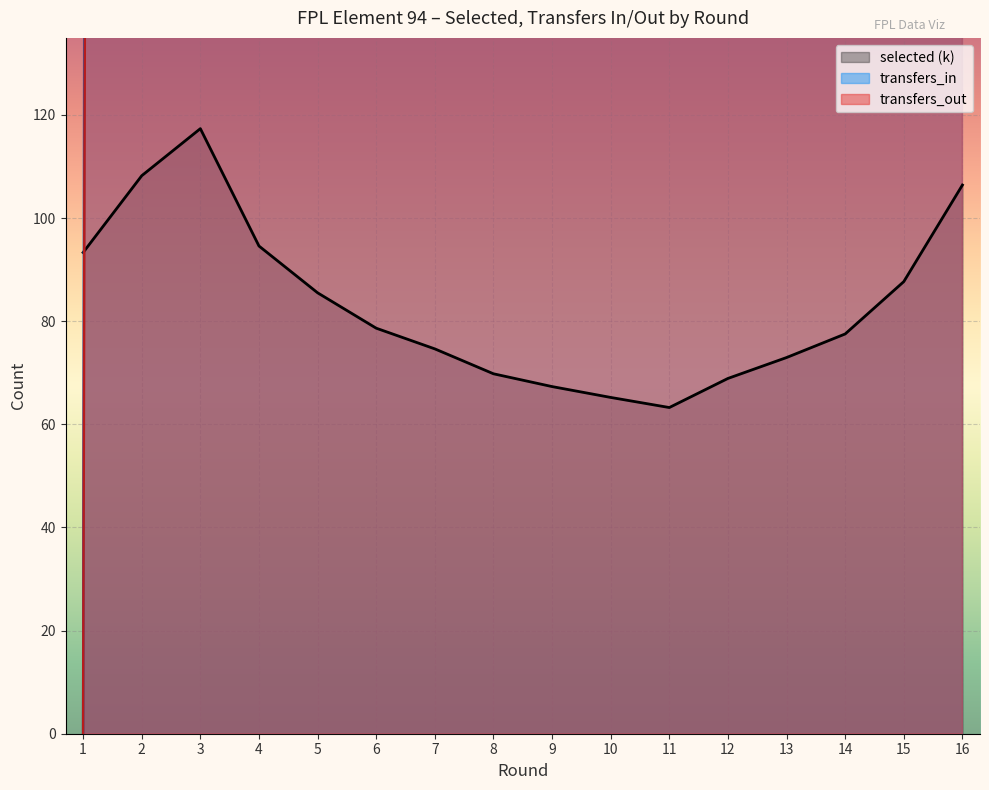

What is the difference between the transfers_in values at 13 and 5?

5807.0